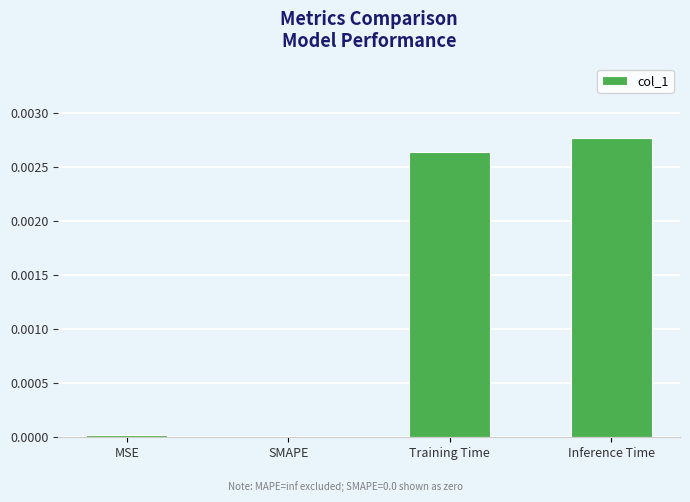

The chart shows a value of 0.0 at SMAPE. True or false?

True